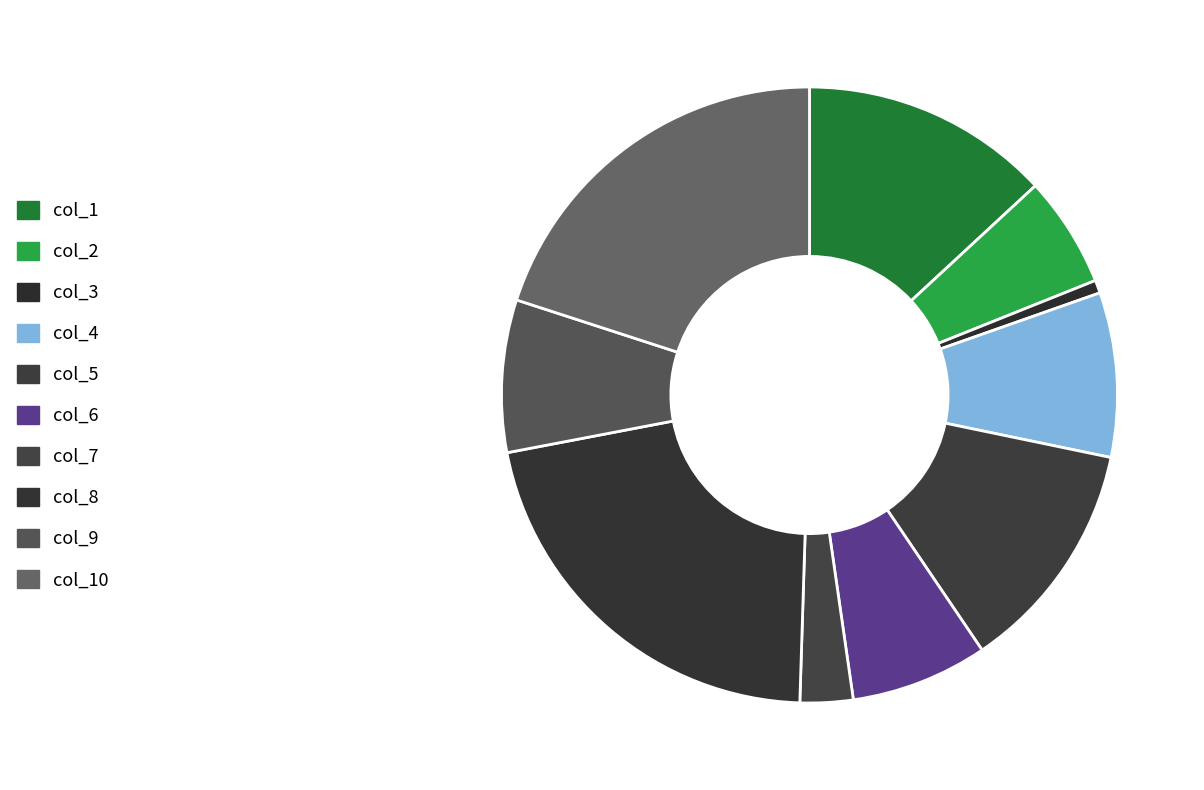

Is there a majority slice in this chart?

No